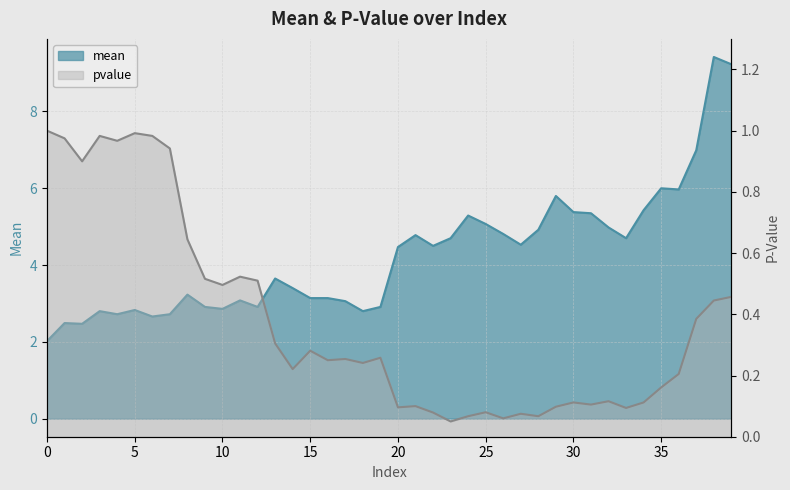

Does the chart have visible grid lines?

Yes